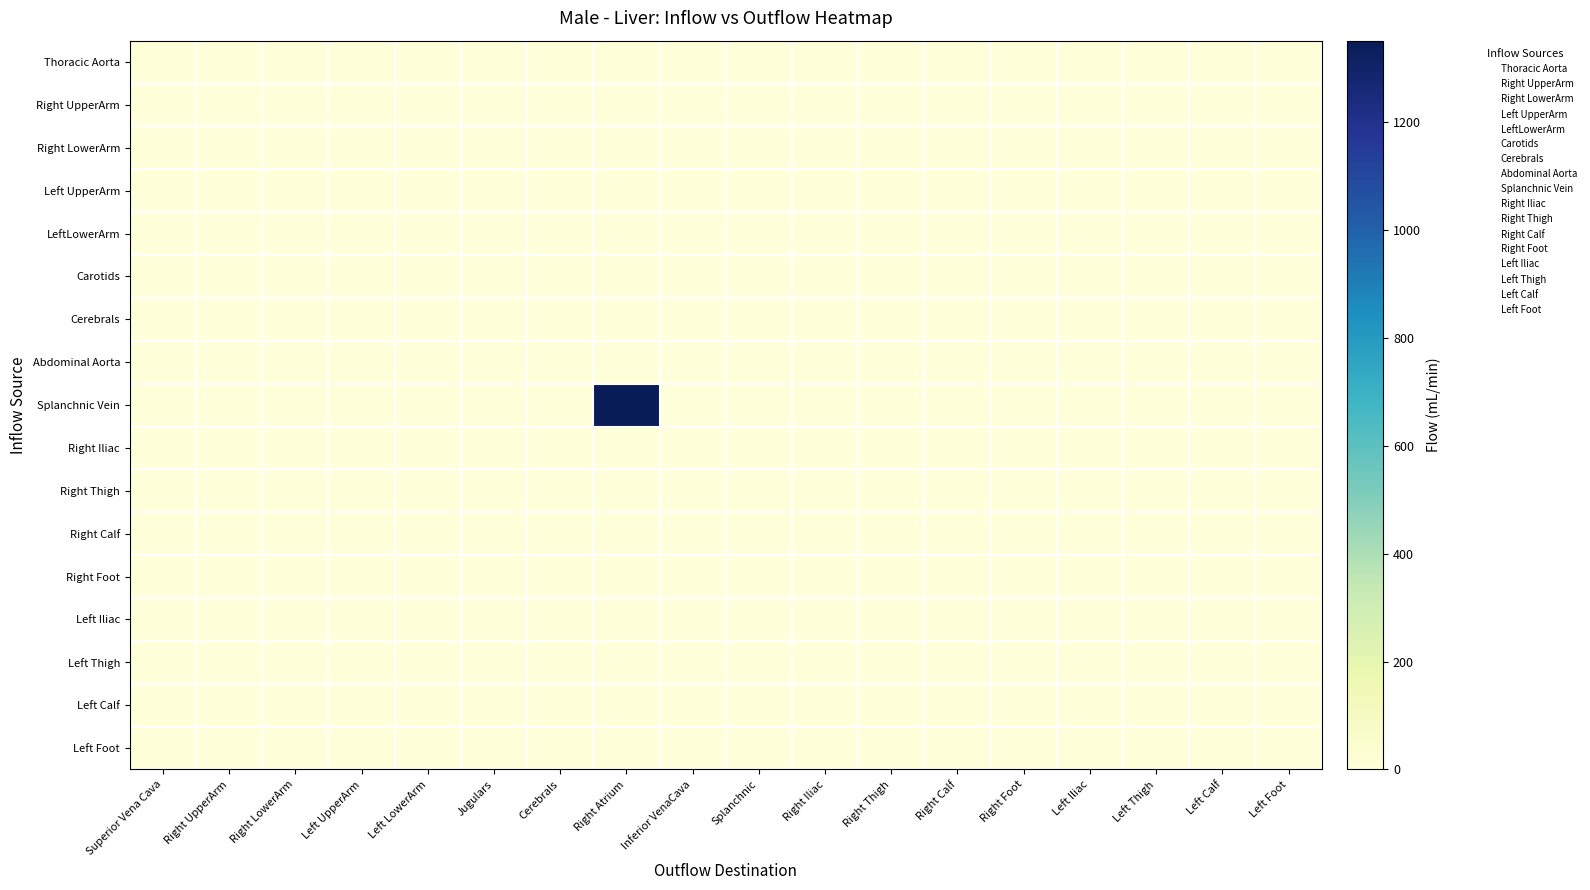

Which series has the widest spread of values?

Splanchnic Vein